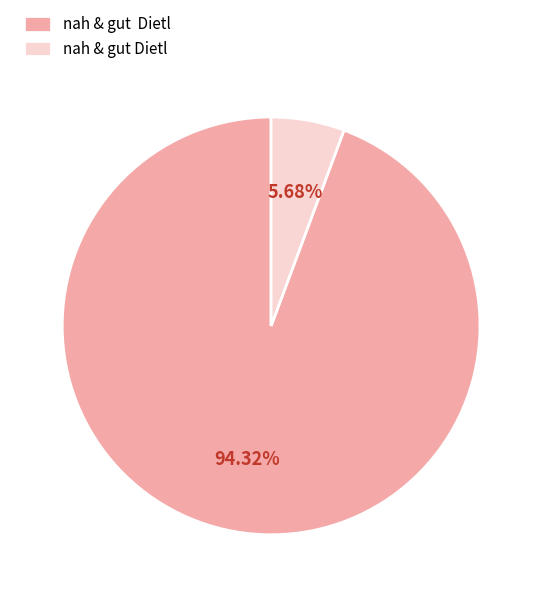

Does any single category account for the majority?

Yes